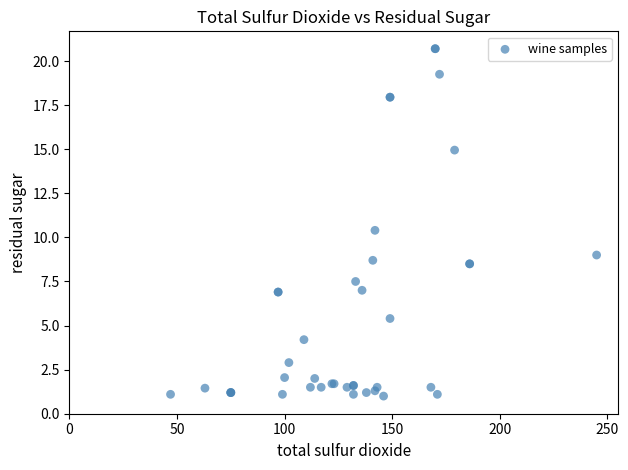

What Y value in the scatter plot is closest to 10?

10.4